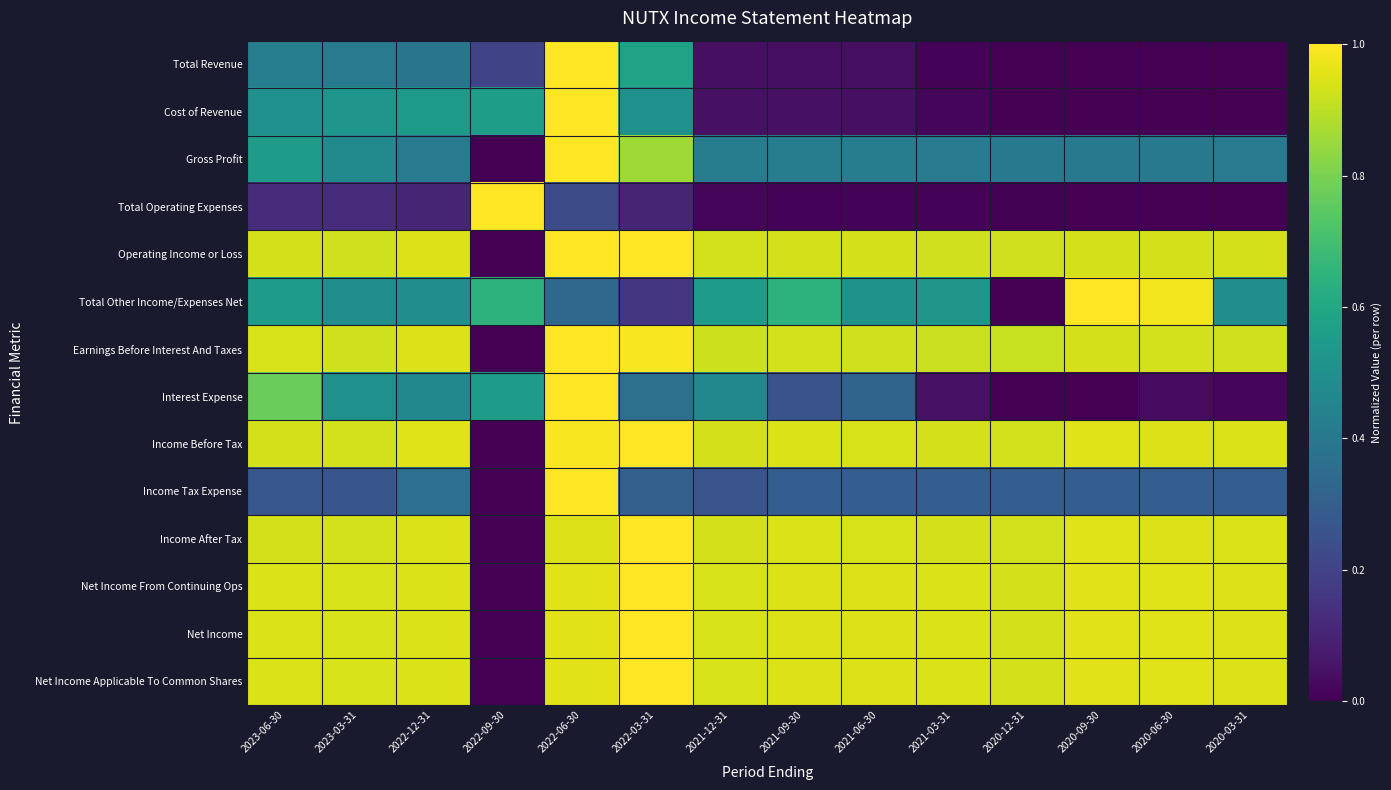

Which category has the highest value across all series?

2022-06-30